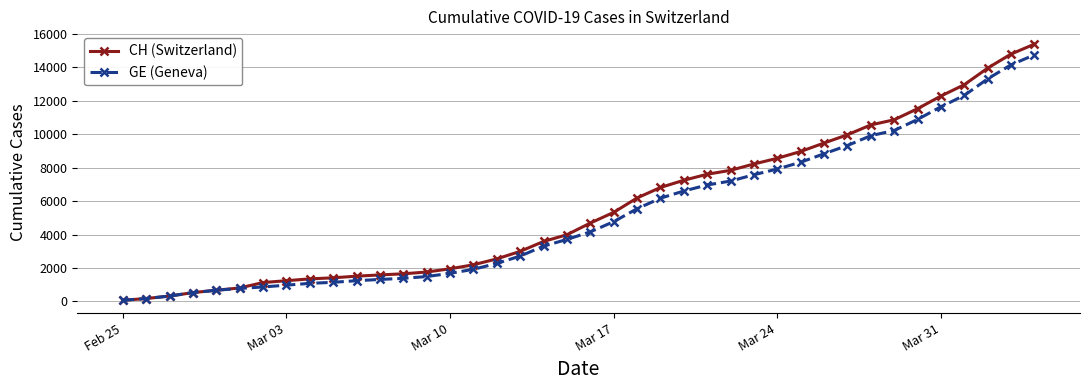

Which series has the widest spread of values?

CH (Switzerland)